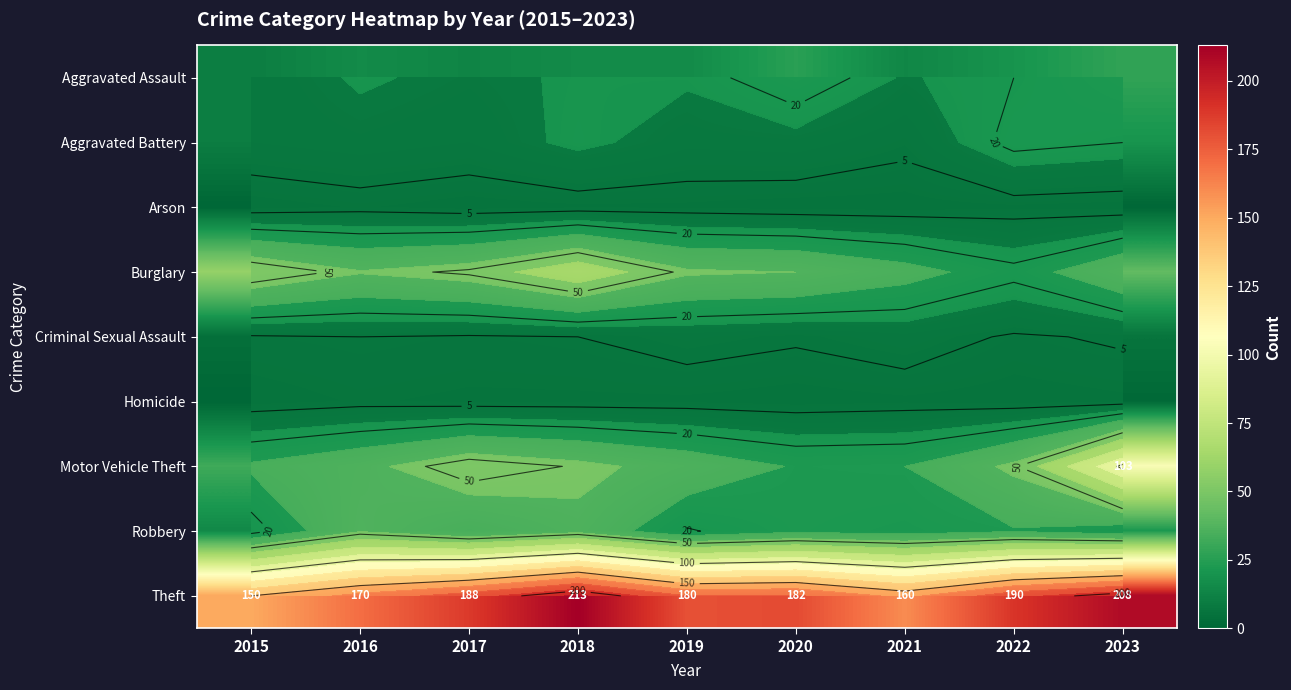

What is the difference between the highest and lowest values at 2023?

208